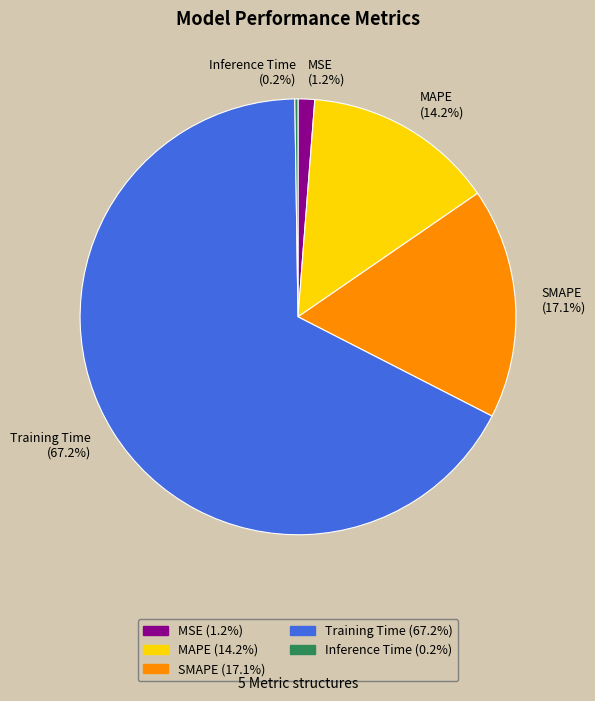

To the nearest percent, what percentage of the pie is SMAPE?

17%